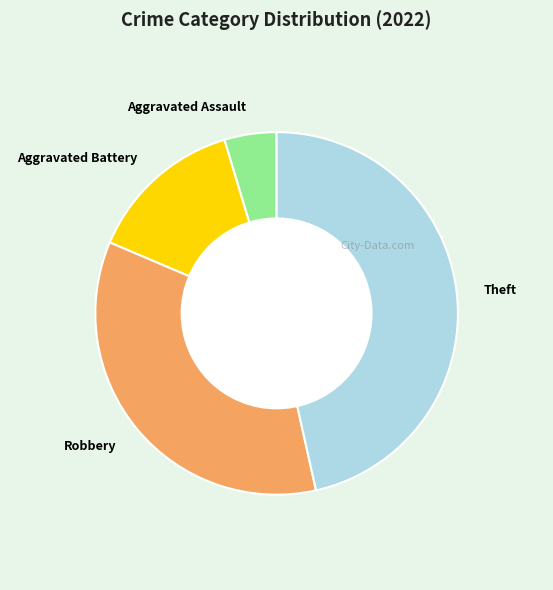

Is the sum of Aggravated Battery and Robbery greater than half?

No